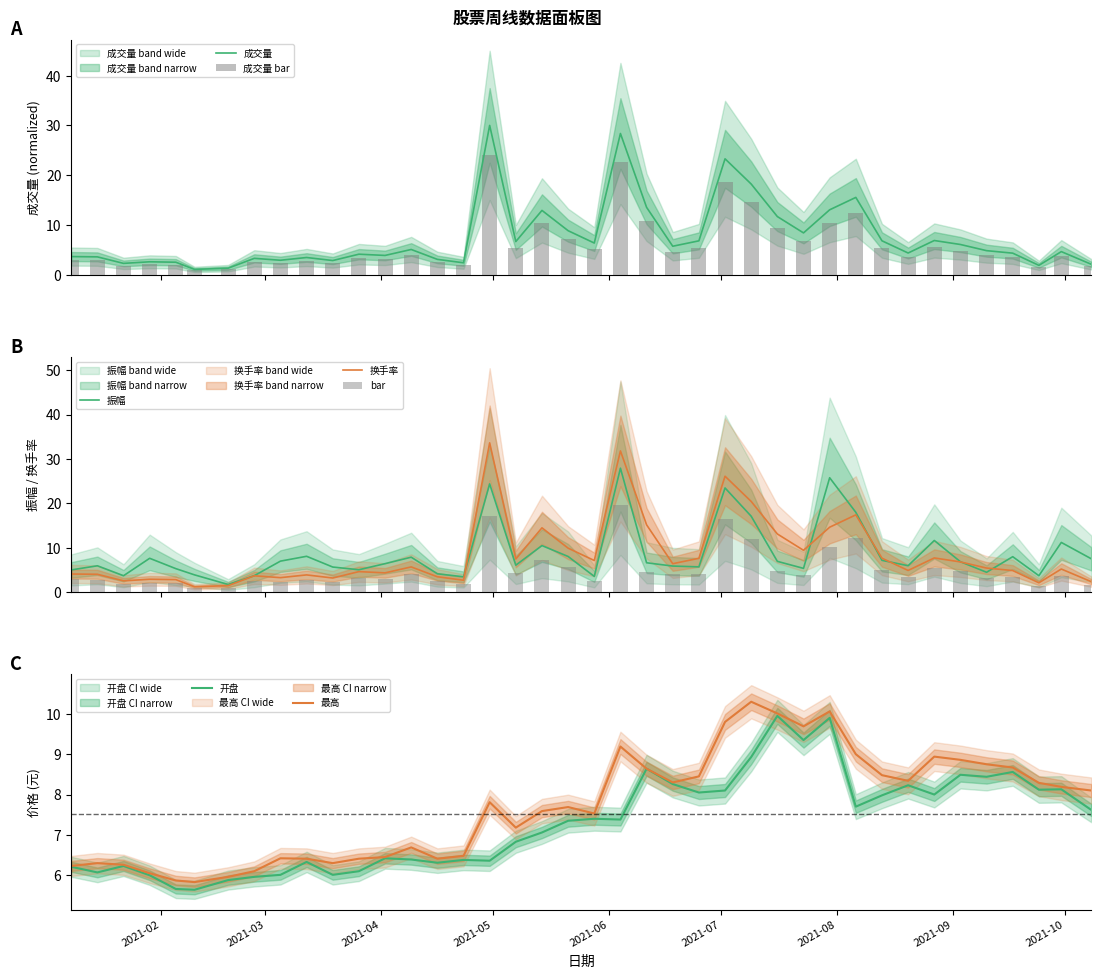

What is the minimum value for 成交量?

1.1